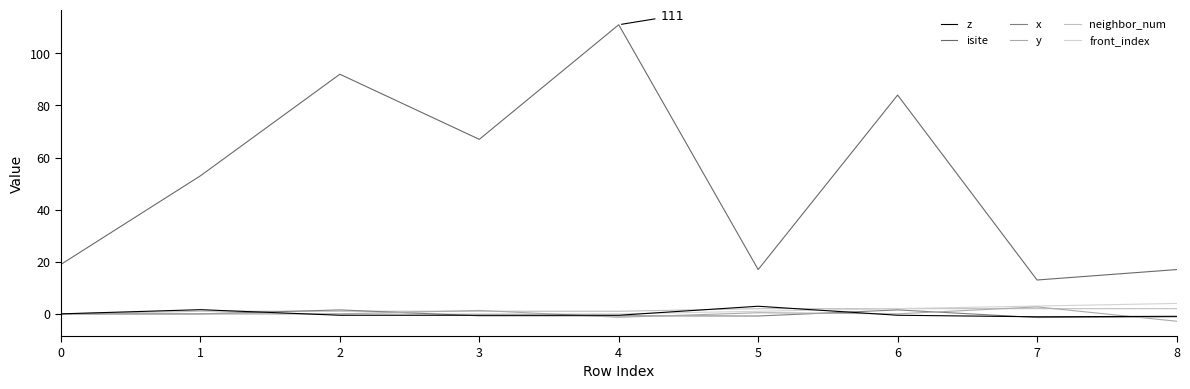

Reading left to right, transcribe all the data shown in this chart.

z: 0.0	1.6	-0.5	-0.5	-0.5	2.9	-0.5	-1.1	-0.9
isite: 19.0	53.0	92.0	67.0	111.0	17.0	84.0	13.0	17.0
x: 0.0	0.0	1.5	-0.8	-0.8	-0.8	1.5	-1.4	-1.1
y: 0.0	0.0	0.0	1.3	-1.3	0.4	0.0	2.7	-2.8
neighbor_num: 0.0	1.0	1.0	1.0	1.0	2.0	2.0	2.0	2.0
front_index: 0.0	0.0	0.0	0.0	0.0	1.0	2.0	3.0	4.0